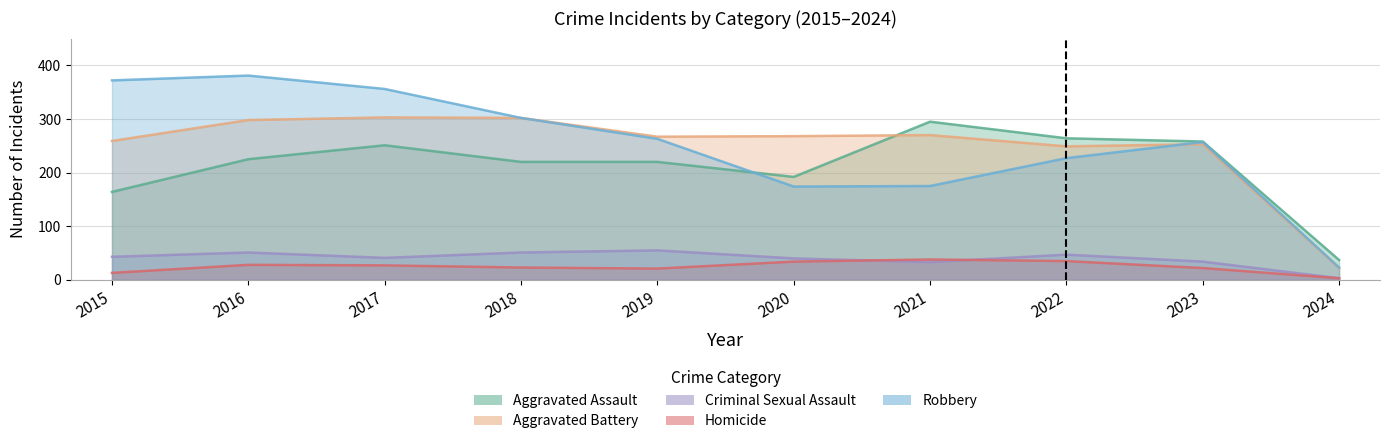

What is the lowest value of the Homicide series?

3